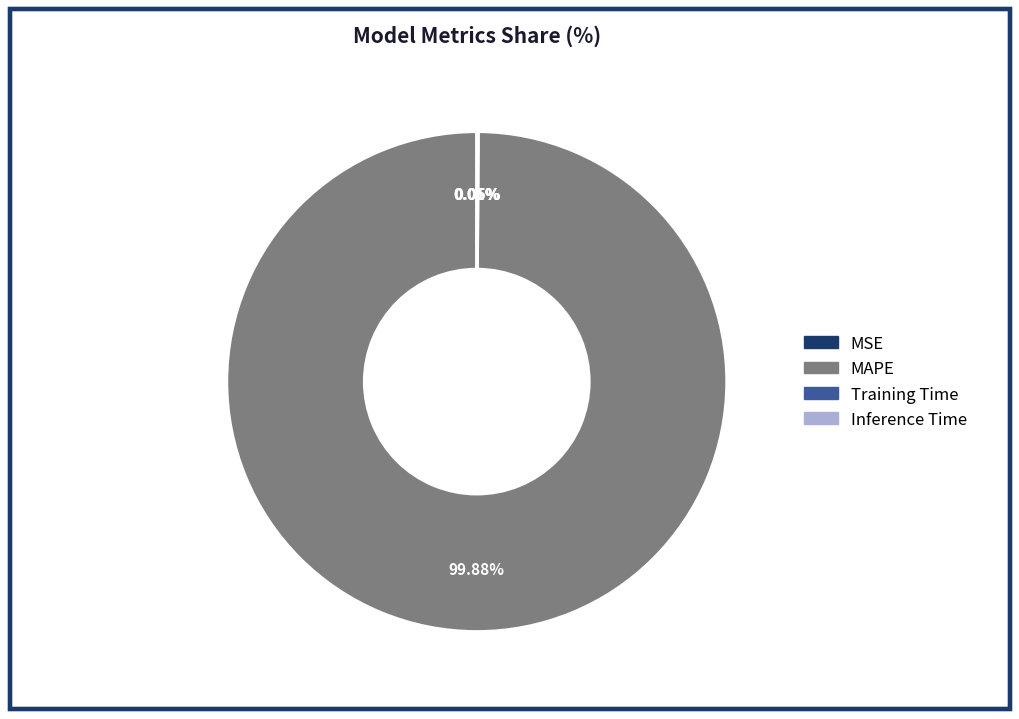

Is there a majority slice in this chart?

Yes